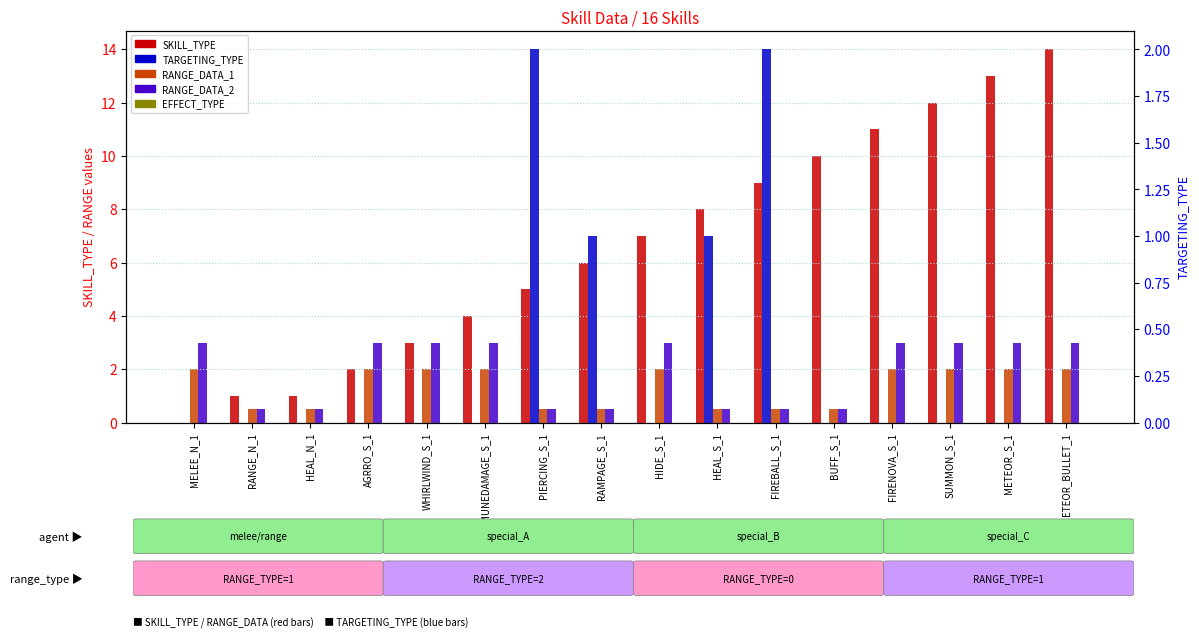

What is the difference between the second highest and second lowest values in the SKILL_TYPE series?

12.0